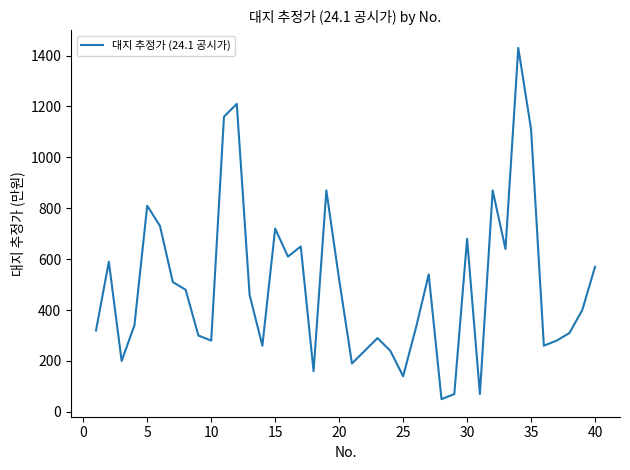

What is the maximum value shown in the chart?

1430